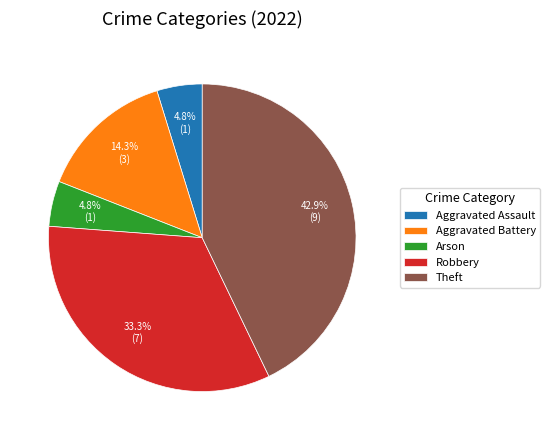

What is the total percentage of Aggravated Battery and Robbery?

47.6%